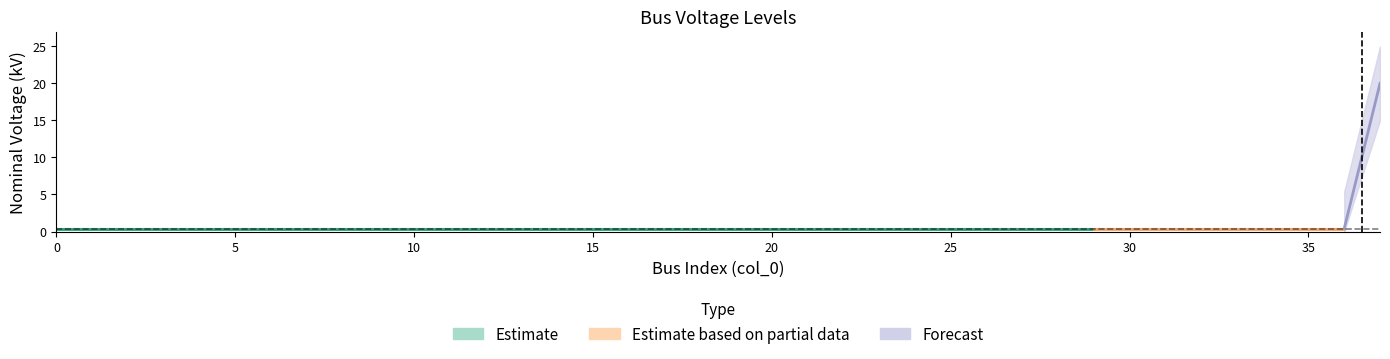

Is this an area chart (filled region under the line)?

No